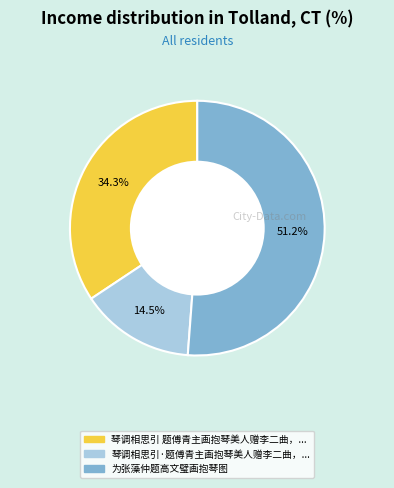

Is there a majority slice in this chart?

Yes